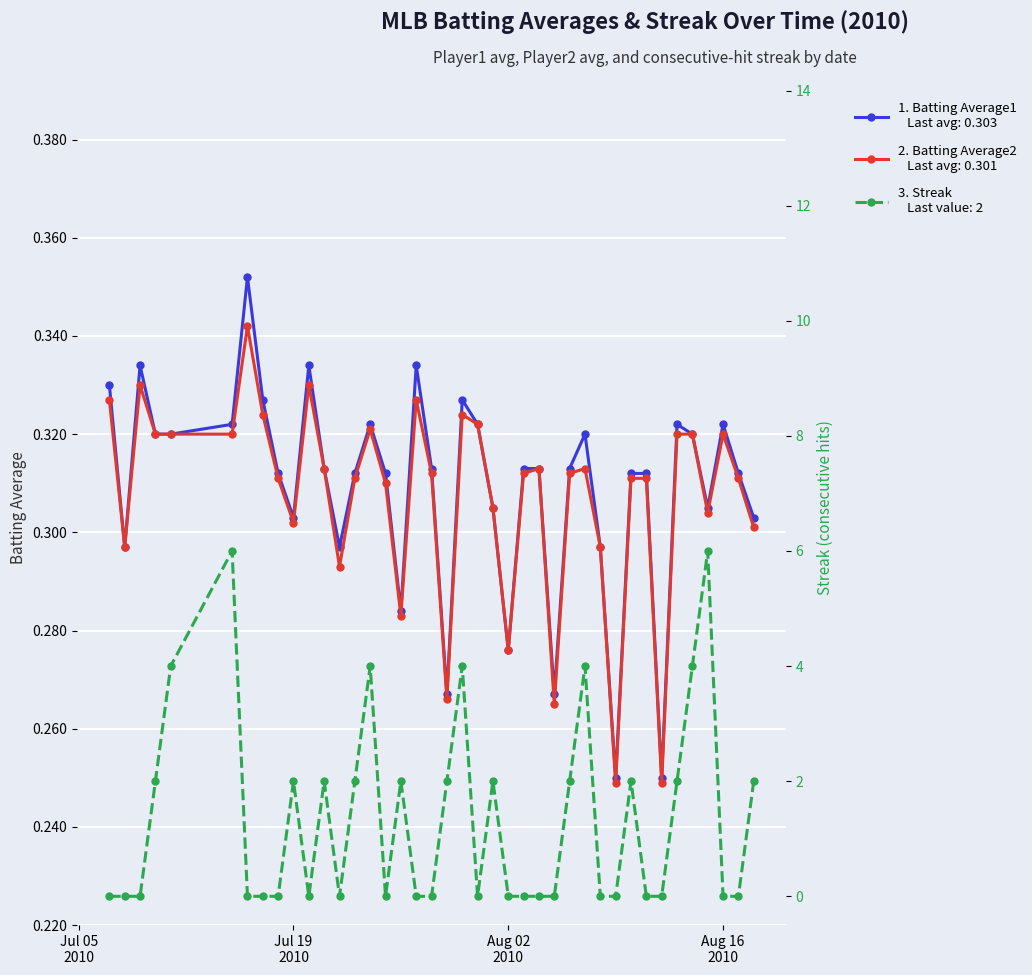

Is it true that Batting Average2 equals 0.5 at 10?

False